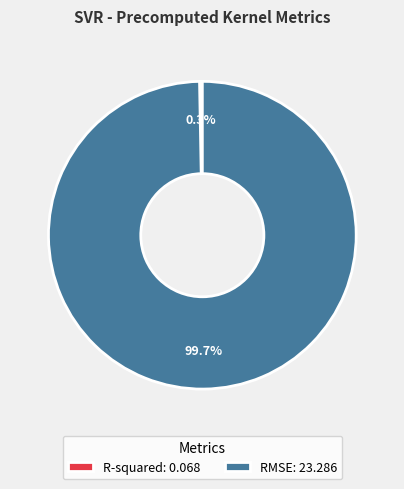

Which category has the smallest portion of the pie?

R-squared